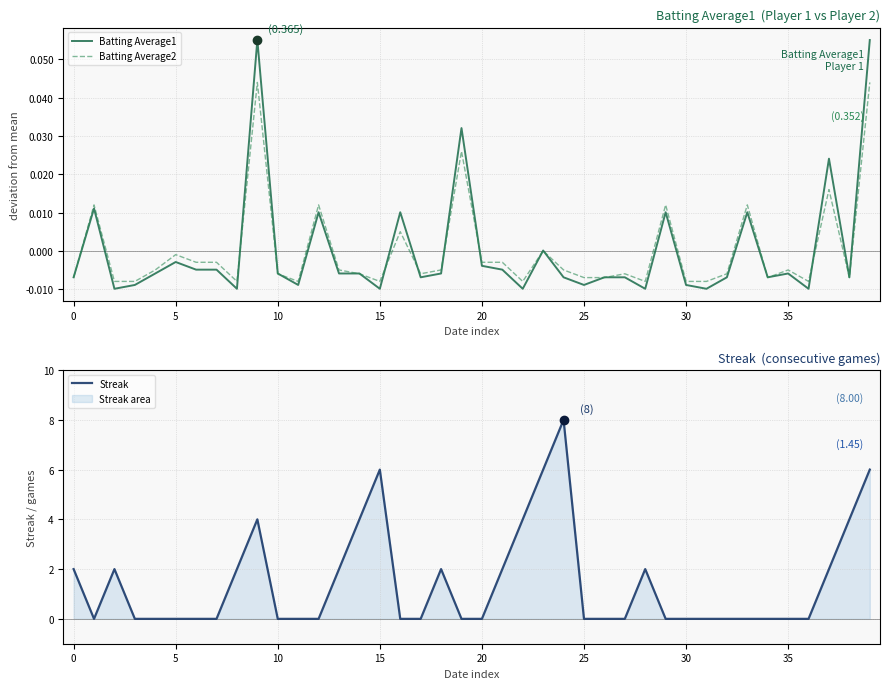

True or false: Batting Average2 and Streak cross at least once.

True